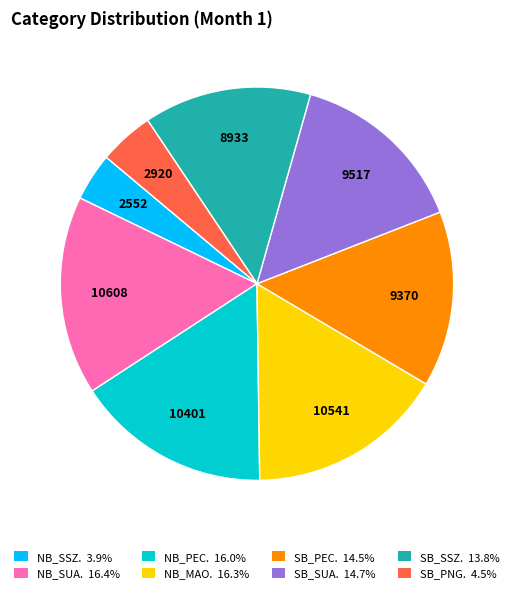

Is there a majority slice in this chart?

No